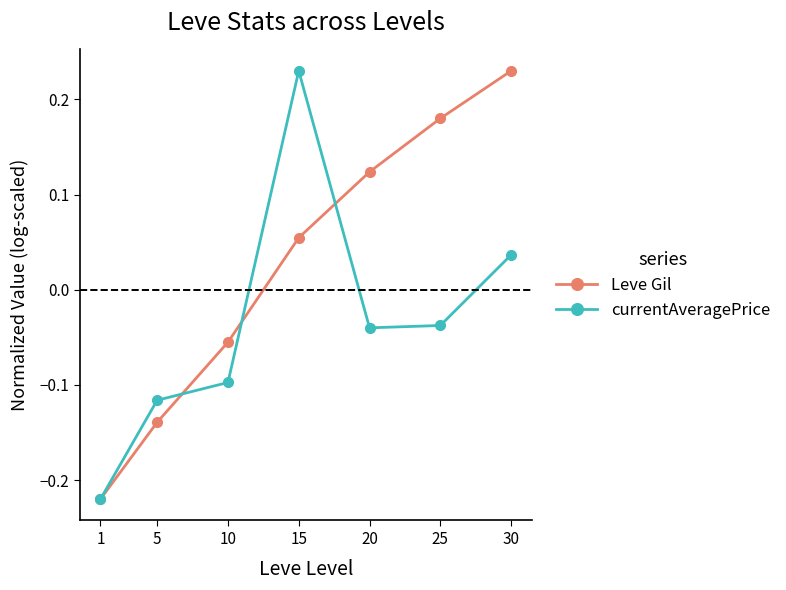

Between 1 and 15, which series saw the biggest shift?

currentAveragePrice